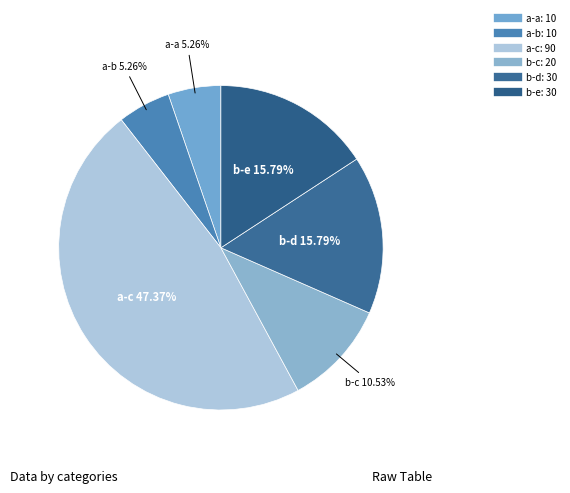

To the nearest percent, what is the combined percentage of a-a and b-e?

21%